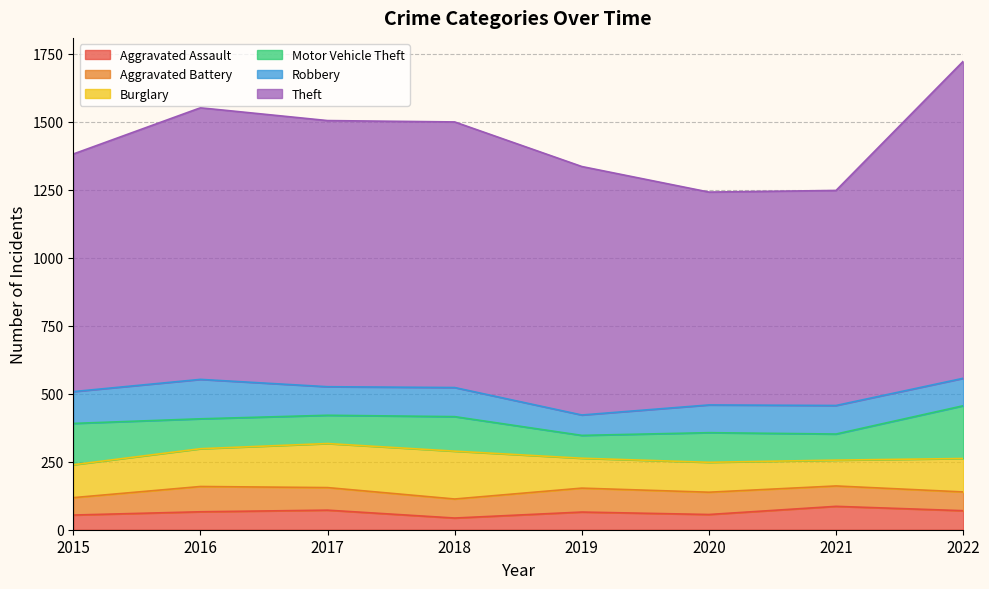

Reading left to right, list all the values displayed in this chart.

Aggravated Assault: 54	66	72	43	65	56	86	70
Aggravated Battery: 64	93	83	70	88	82	75	69
Burglary: 121	139	162	176	110	110	95	123
Motor Vehicle Theft: 152	110	104	127	84	109	96	194
Robbery: 117	145	105	107	75	102	105	101
Theft: 874	999	979	977	914	783	791	1166